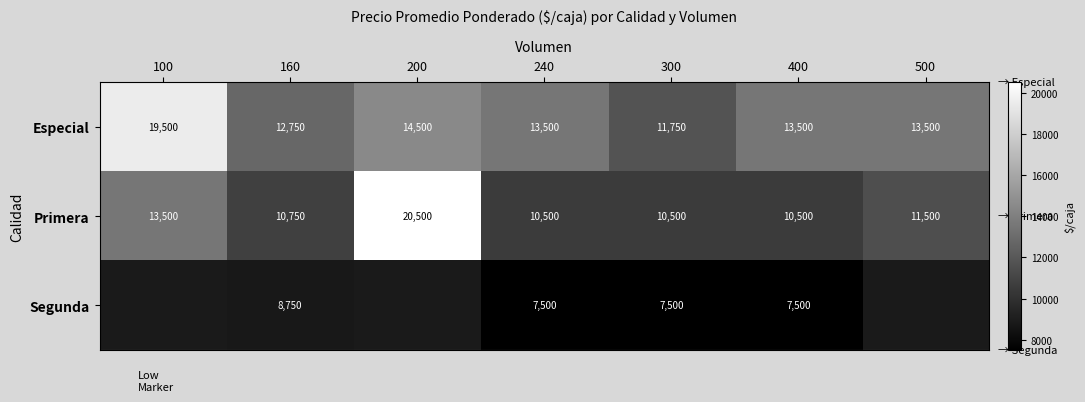

What is the difference between the highest and lowest values at 400?

6000